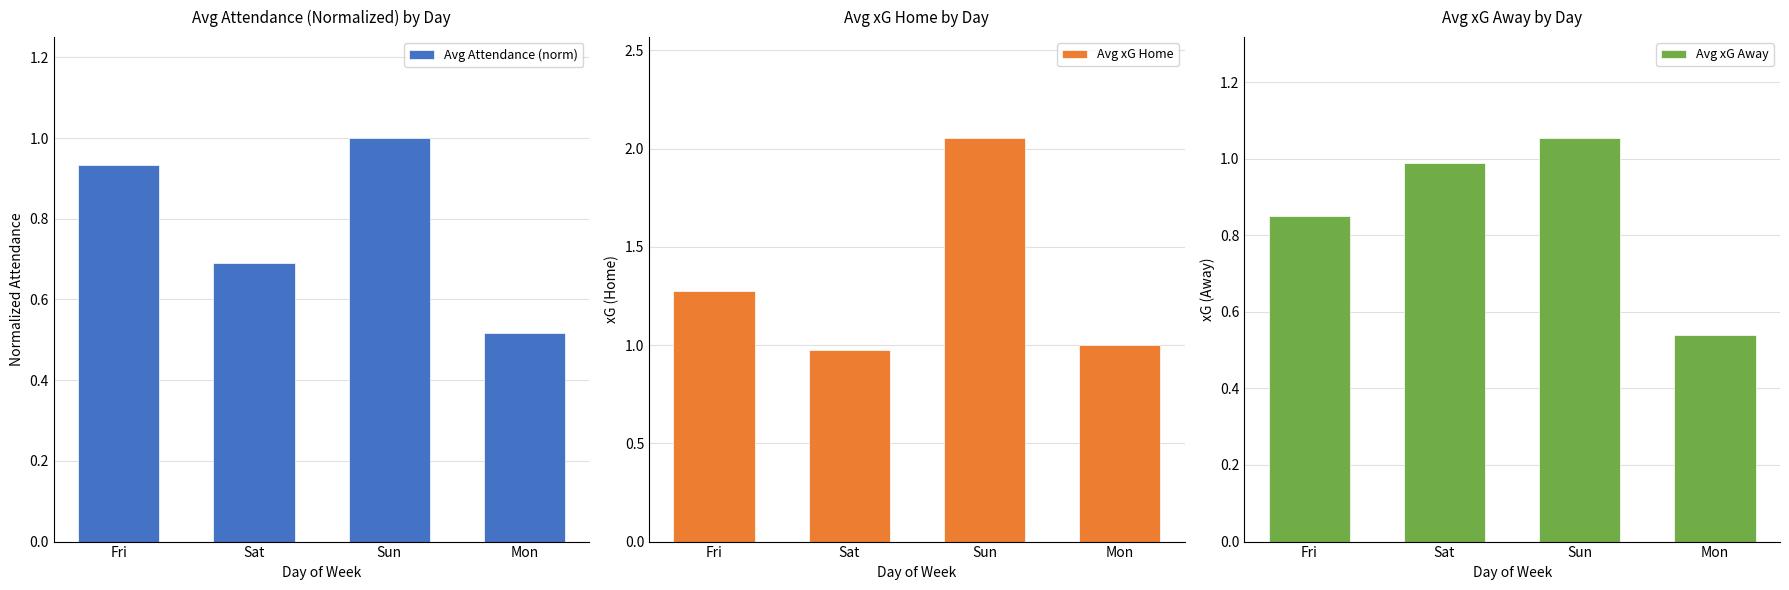

What position from the right is Sun?

2